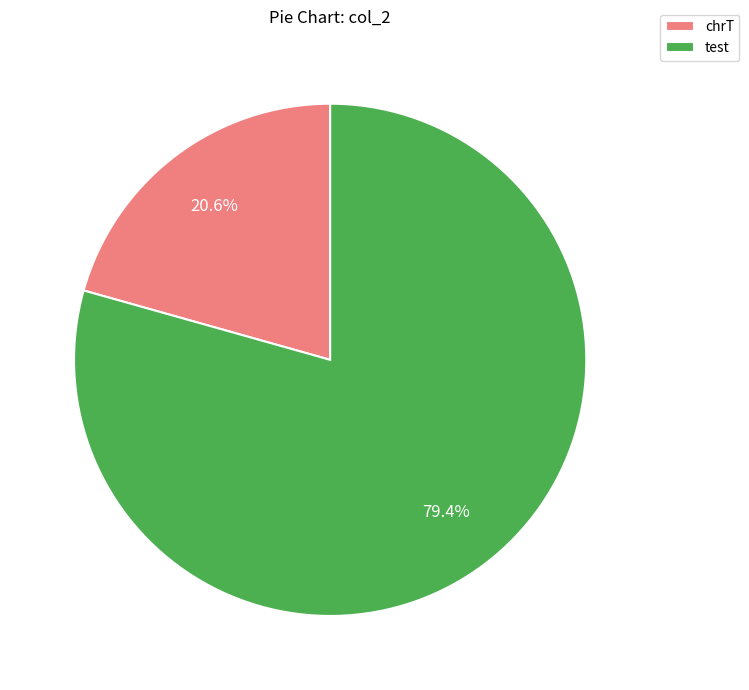

What is the smallest slice in the pie chart?

chrT